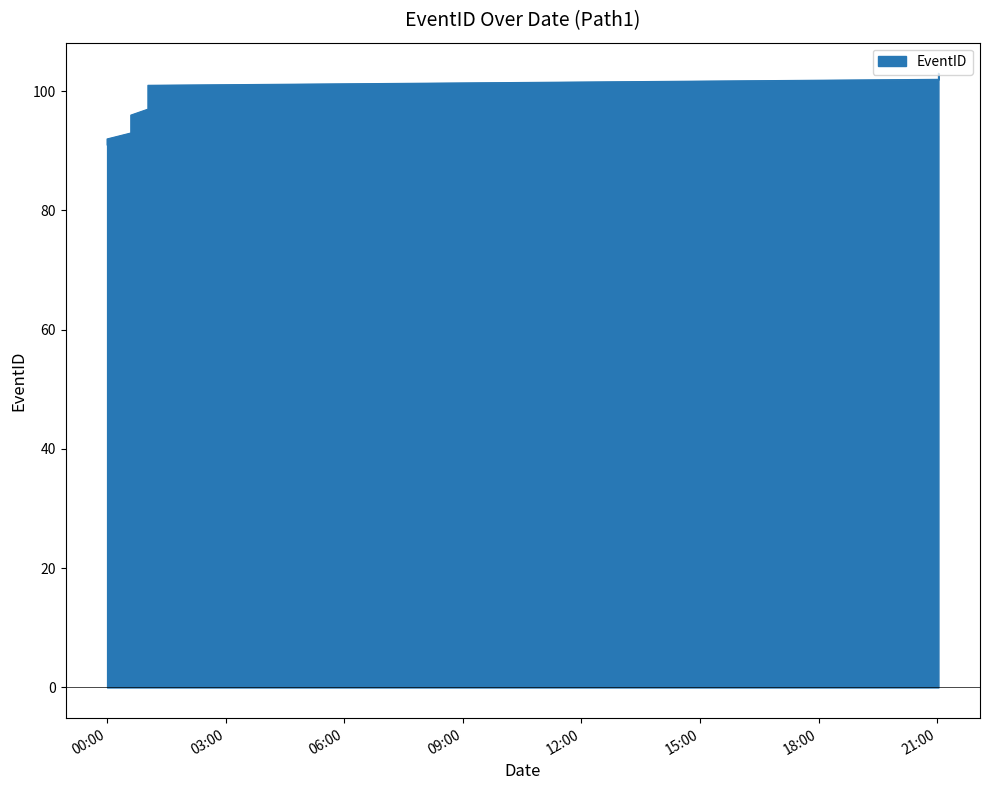

Reading left to right, extract all data points from this chart.

91	91	91	91	91	92	93	94	95	96	97	98	99	100	101	102	103